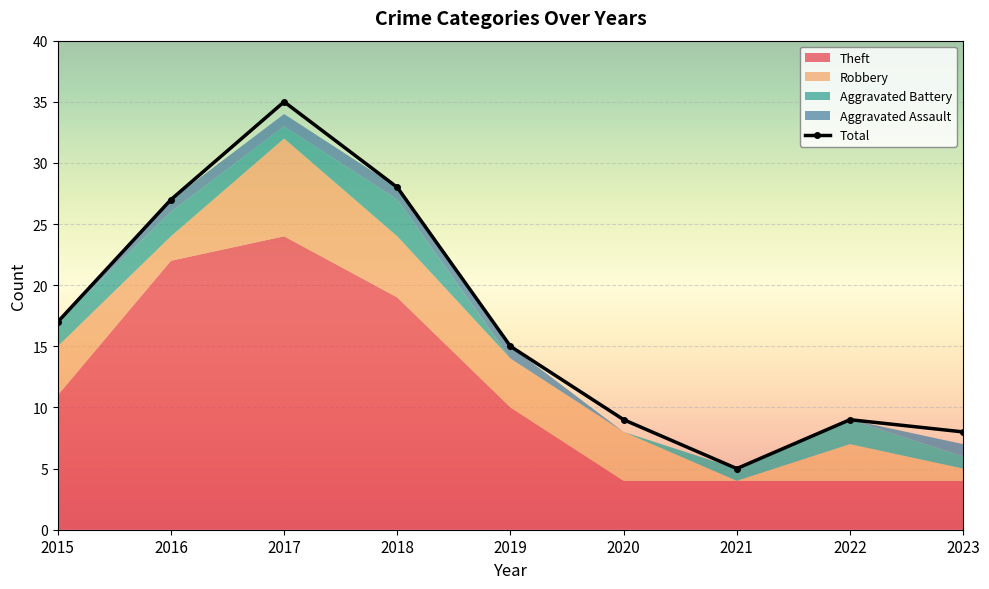

What is the difference between the maximum and minimum values in the Total series?

30